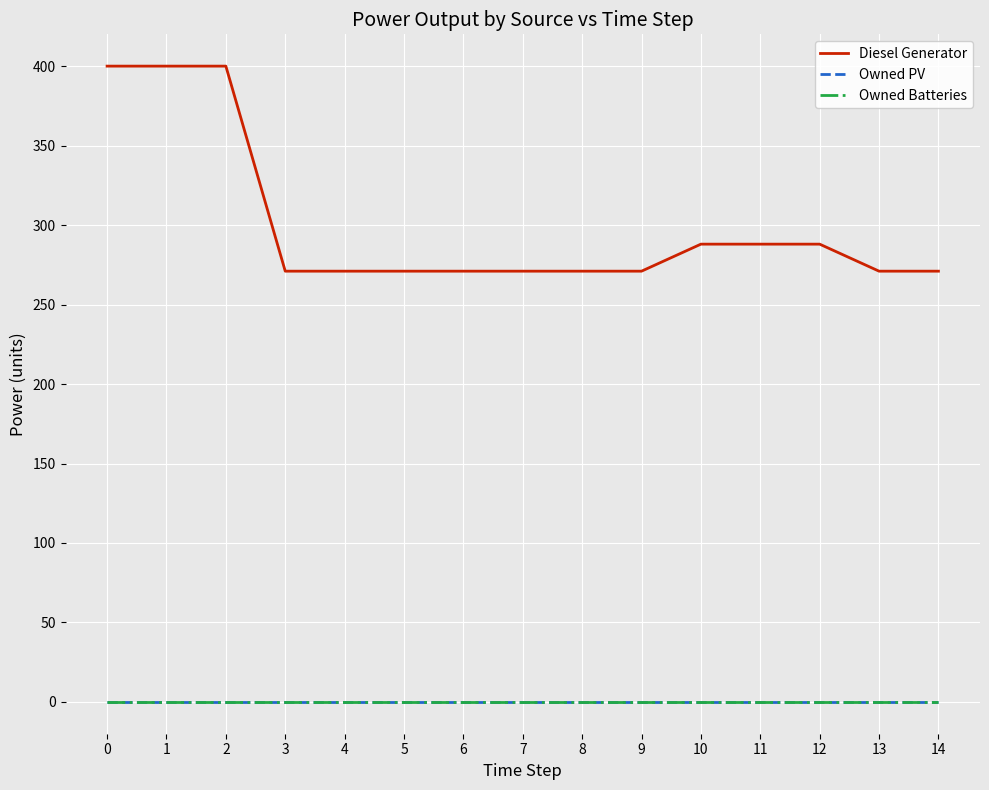

The value of Owned Batteries at 13 is 0. True or false?

True